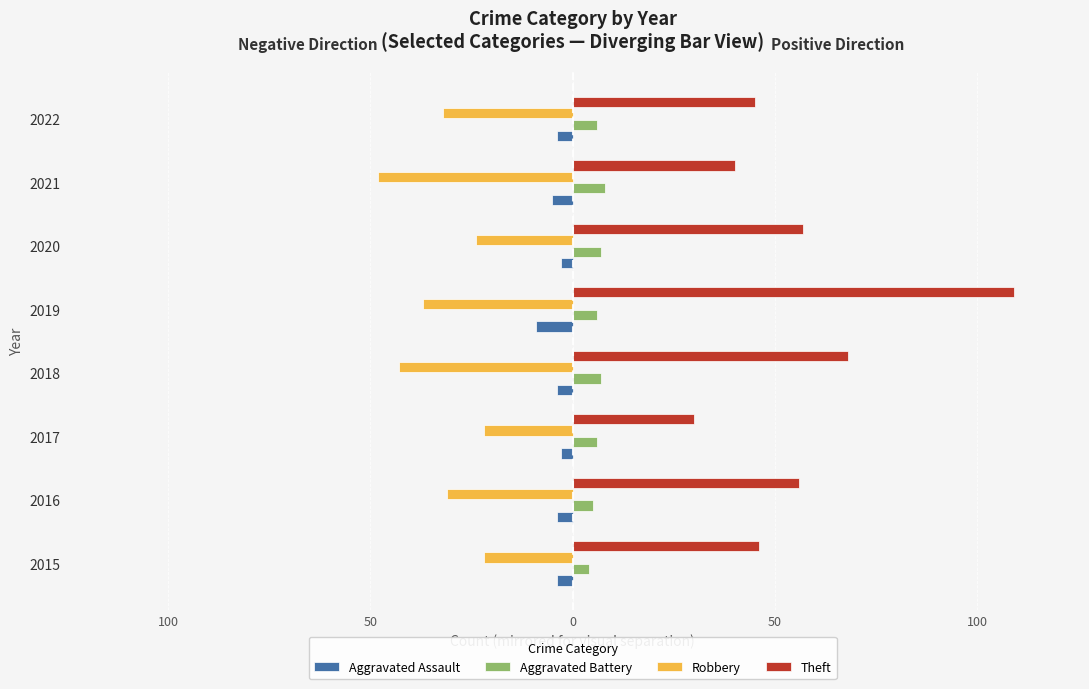

What are all the series names shown in the legend?

Aggravated Assault, Aggravated Battery, Robbery, Theft